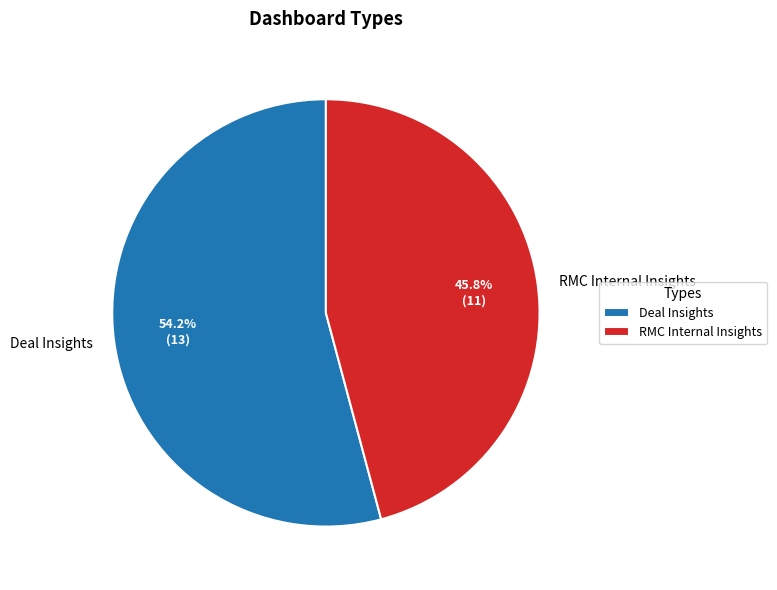

What is the total percentage of RMC Internal Insights and Deal Insights?

100.0%